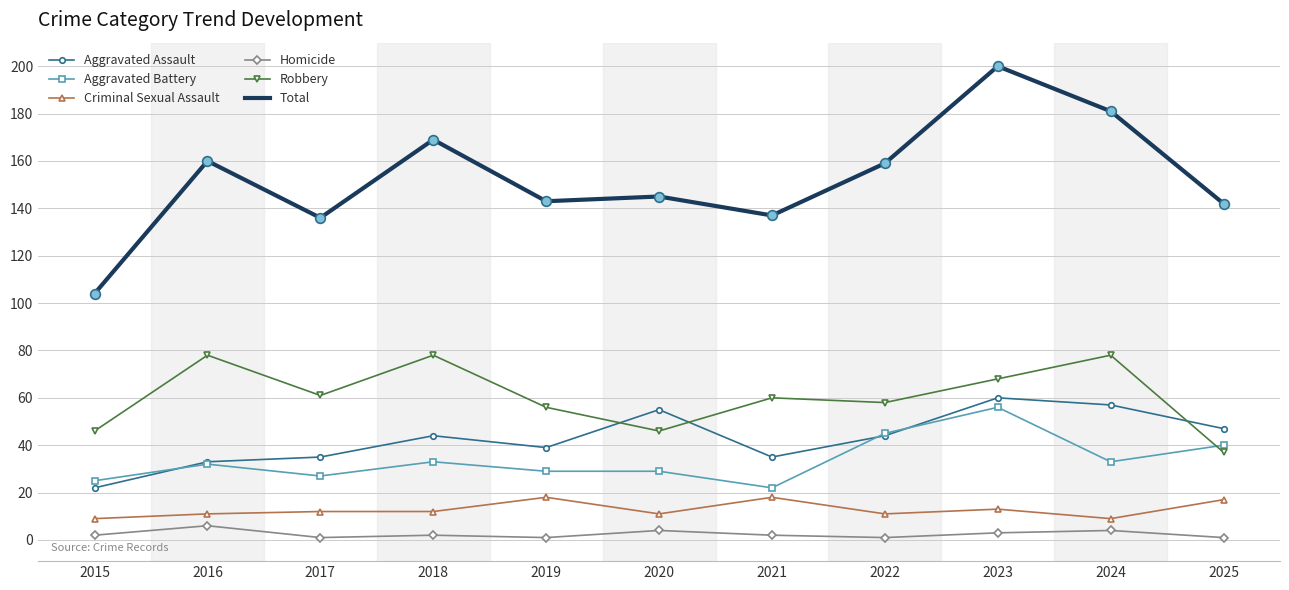

At which category is the sum across all series the highest?

2023